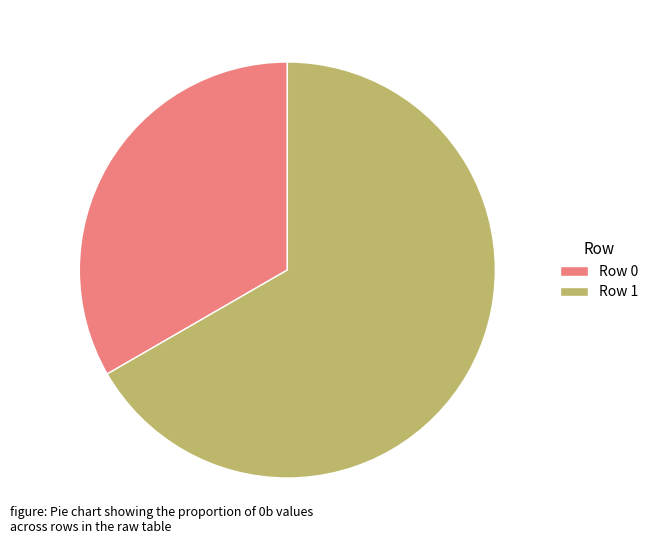

What is the majority slice?

Row 1